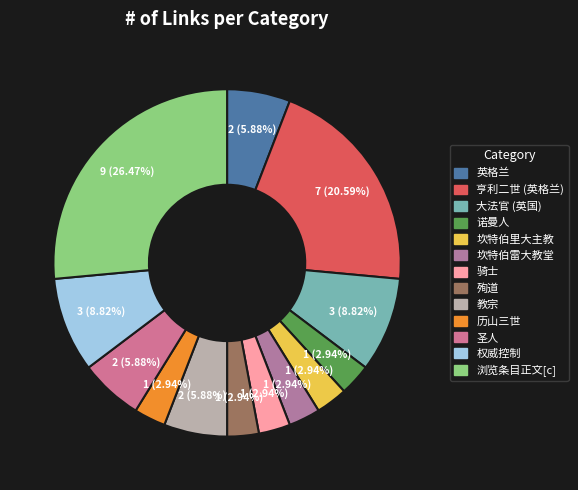

The 圣人 slice represents 6% of the pie. True or false?

True